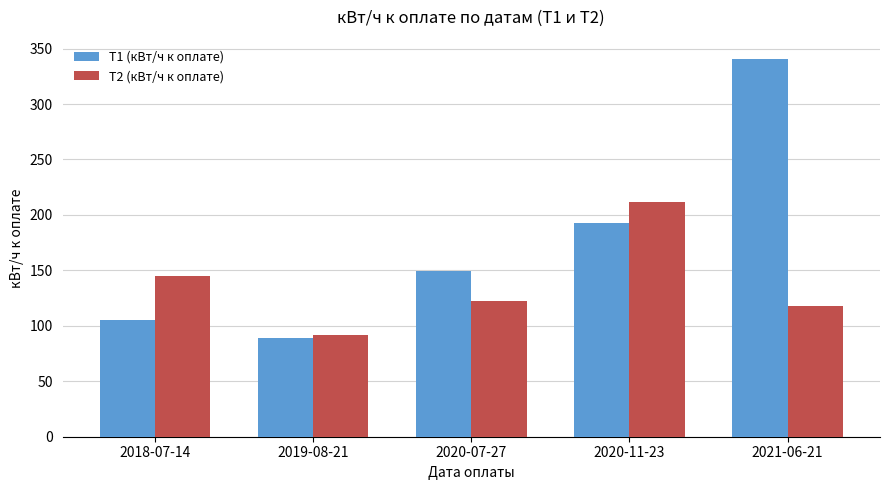

Rank the categories by Т1 (кВт/ч к оплате) value from lowest to highest.

2019-08-21, 2018-07-14, 2020-07-27, 2020-11-23, 2021-06-21